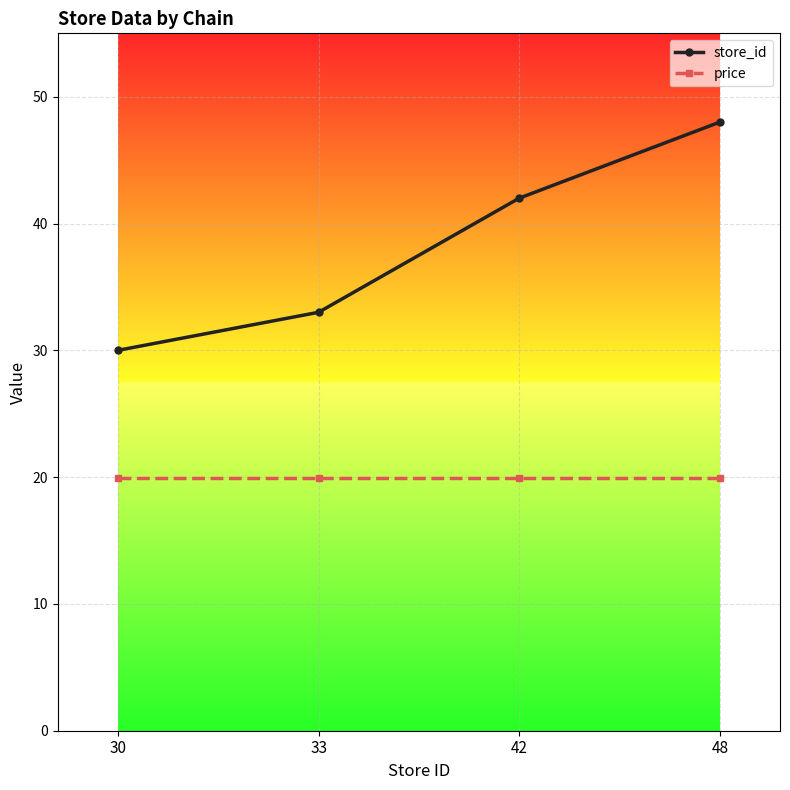

What is the sum of the price values at 42 and 33?

39.8